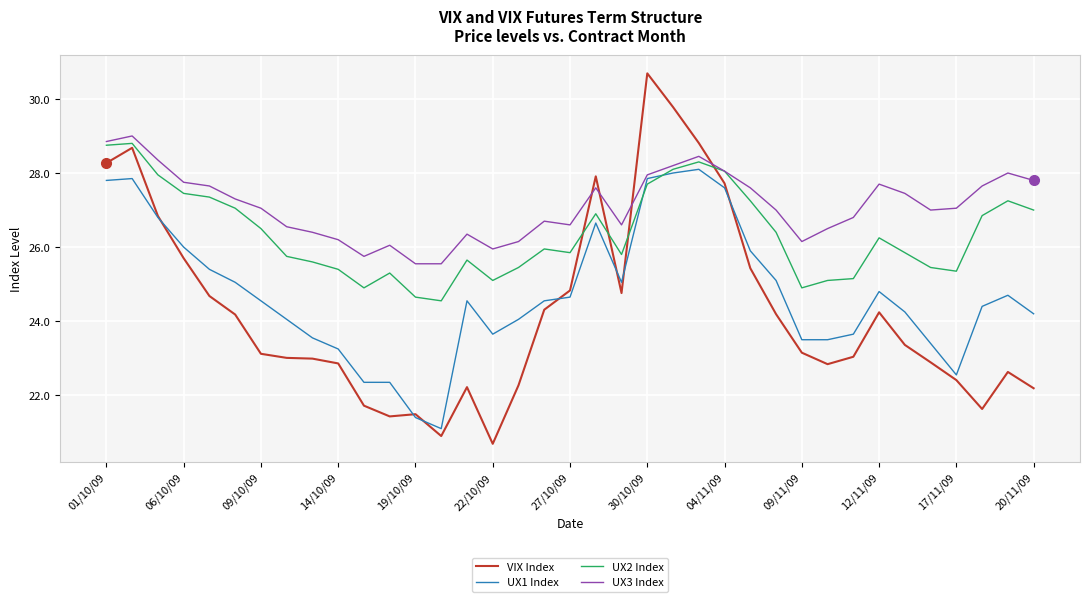

What is the highest value of the VIX Index series?

30.7